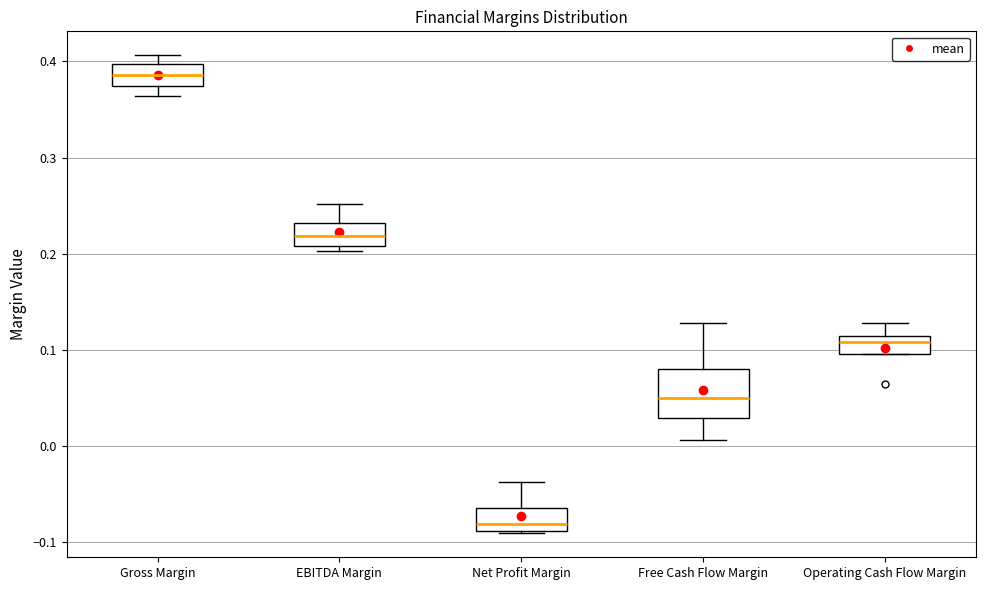

Reading left to right, transcribe this box plot: for each box, give where its median line is, the range the box spans, and where its two whiskers end, as read against the y-axis. The values are not printed on the chart, so give them approximately, as read against the axis.

Gross Margin: median 0.39, box 0.37 to 0.40, whiskers 0.36 to 0.41
EBITDA Margin: median 0.22, box 0.21 to 0.23, whiskers 0.20 to 0.25
Net Profit Margin: median -0.08, box -0.09 to -0.06, whiskers -0.09 to -0.04
Free Cash Flow Margin: median 0.05, box 0.03 to 0.08, whiskers 0.01 to 0.13
Operating Cash Flow Margin: median 0.11 (just below the box's upper edge), box 0.10 to 0.11, whiskers 0.10 to 0.13